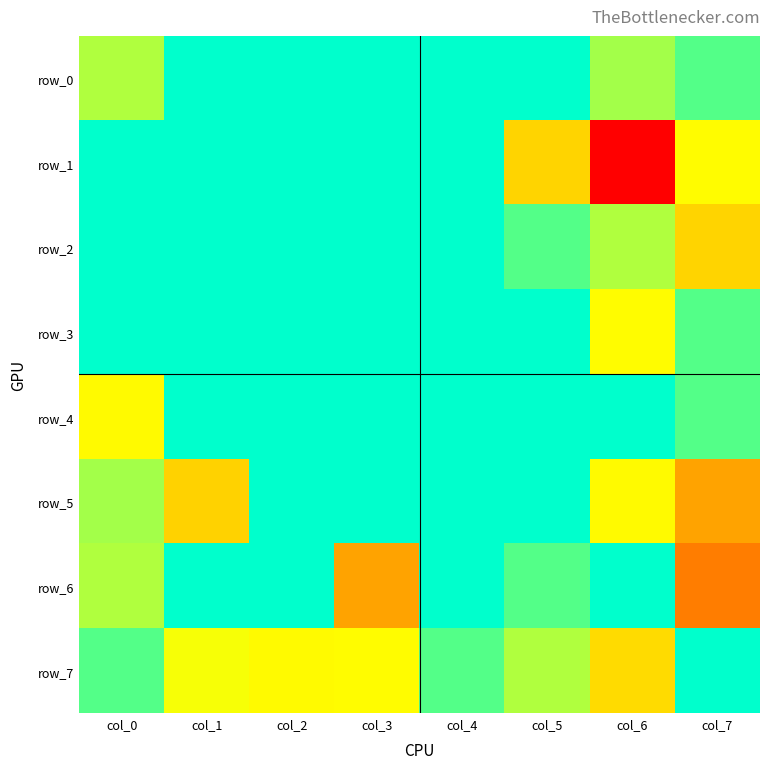

Rank the series by their maximum value, from lowest to highest.

row_0, row_1, row_2, row_3, row_4, row_5, row_6, row_7